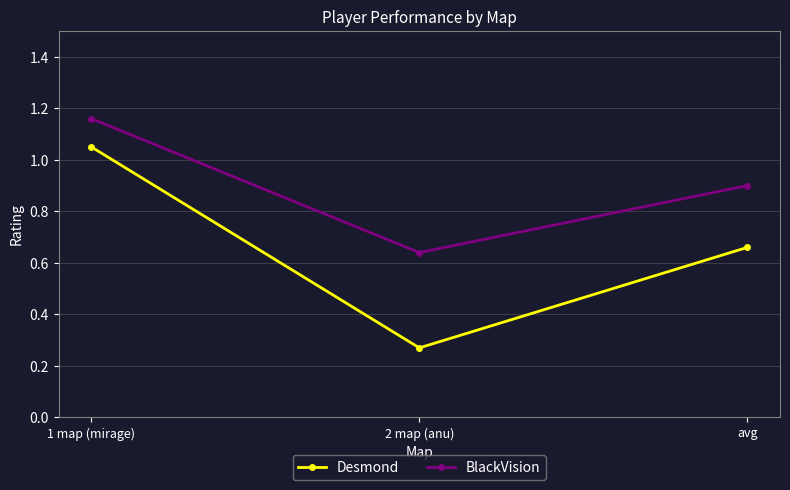

Read the BlackVision value at avg.

0.9